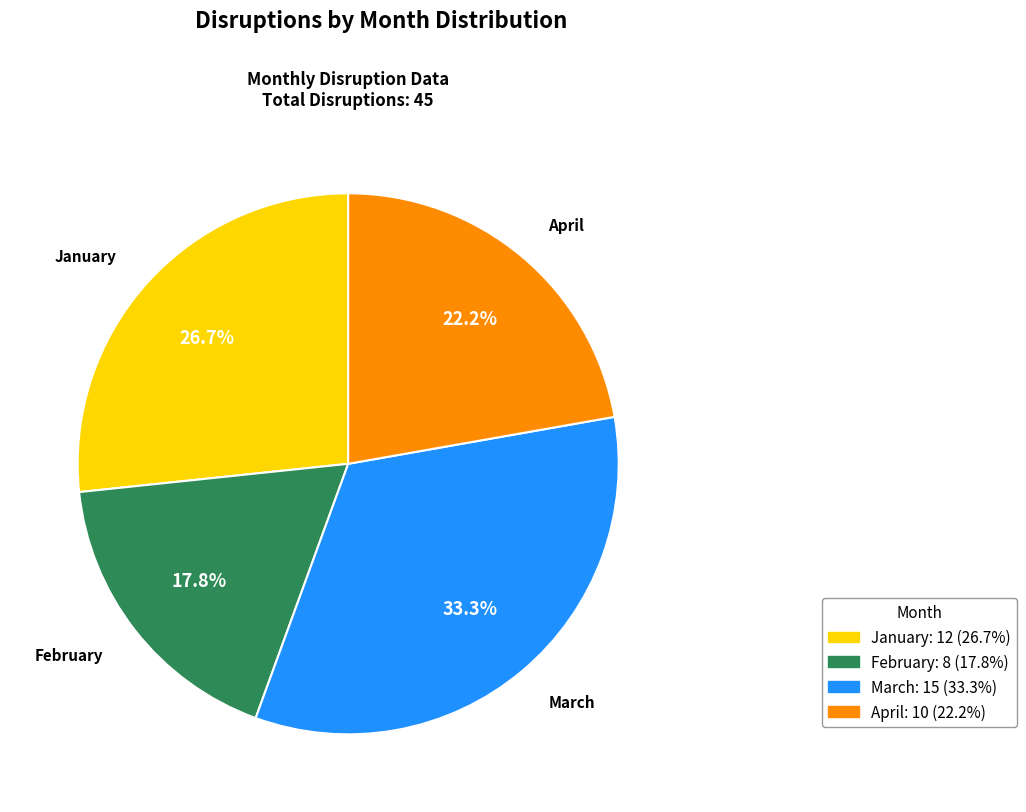

To the nearest percent, what is the average slice percentage?

25%